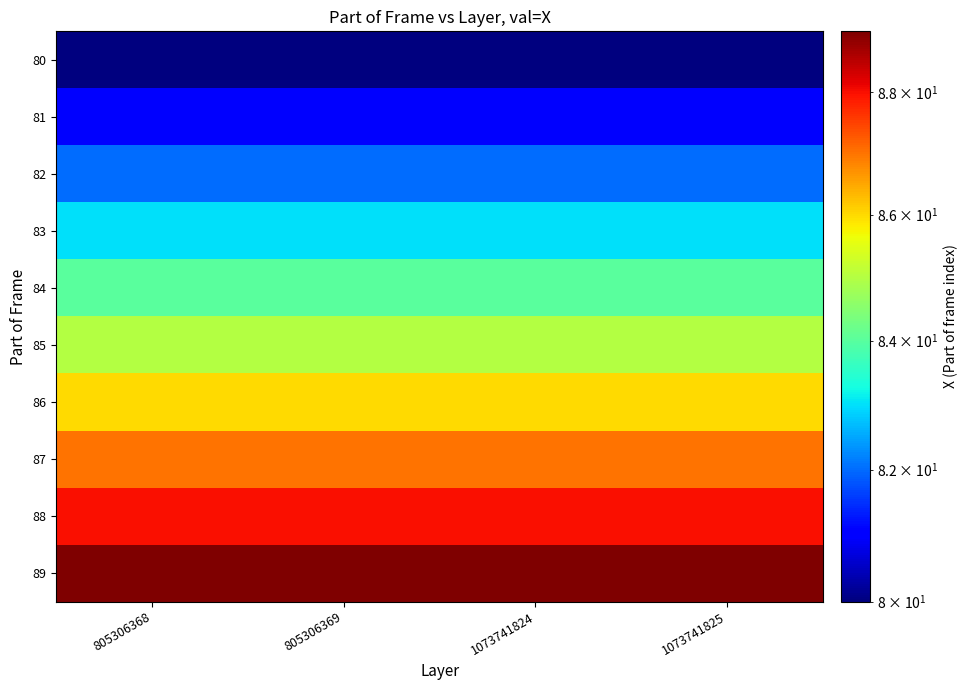

At how many categories does at least one series exceed 83?

4